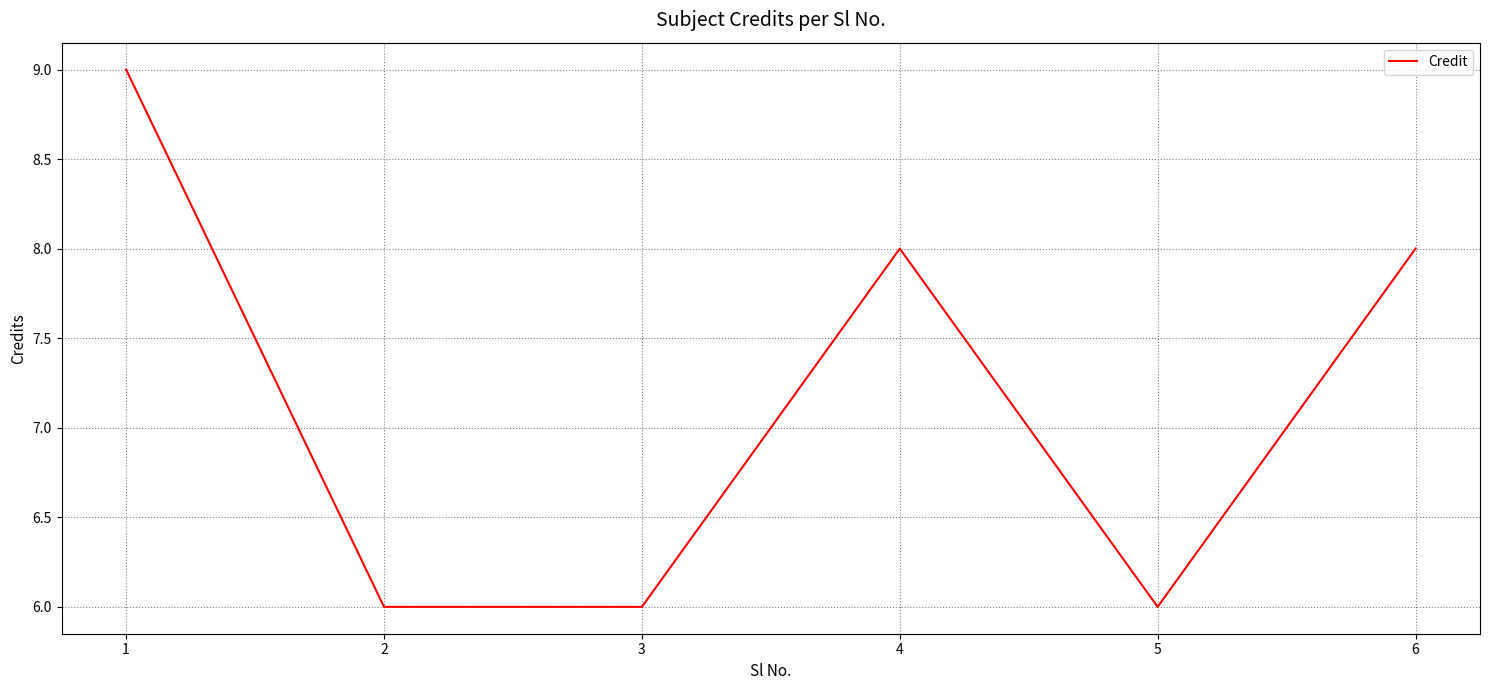

Is it true that the value at 1 is 14?

False